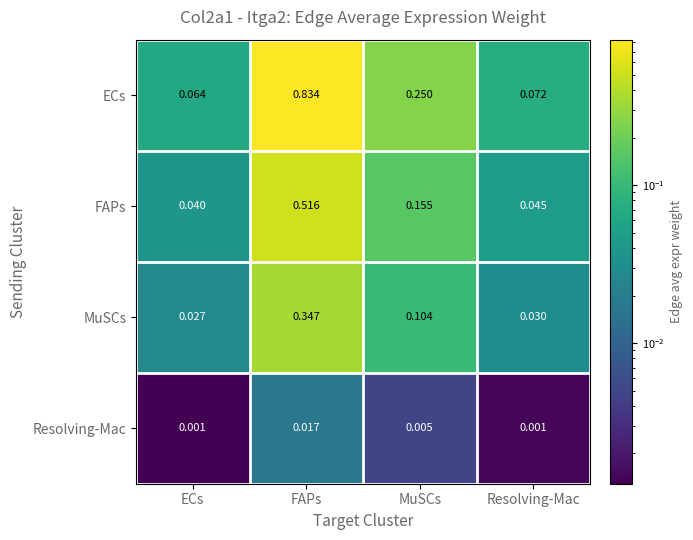

Which series has the largest total across all categories?

ECs